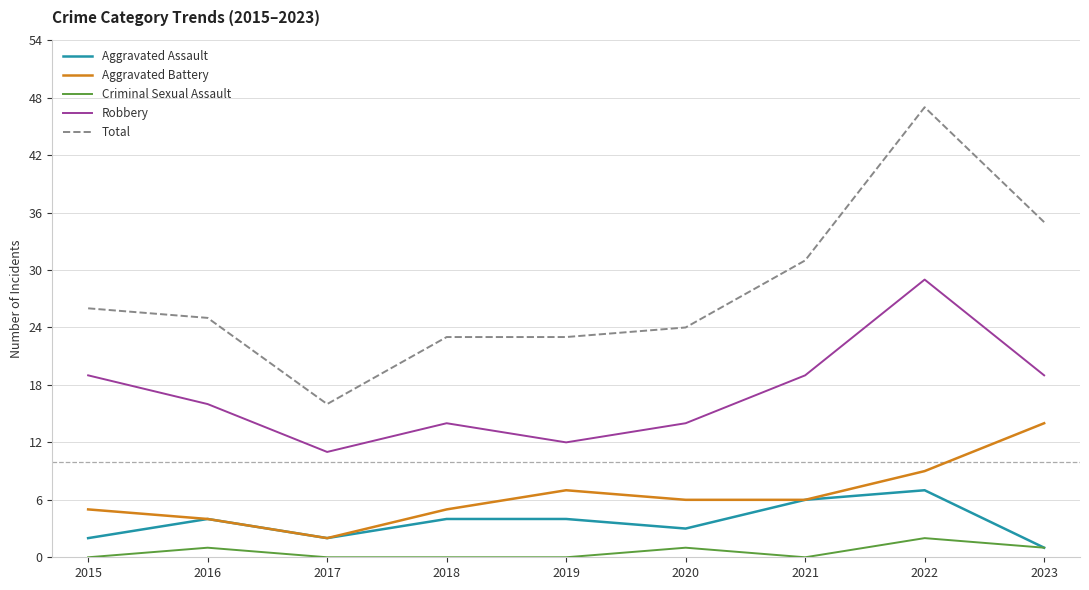

List the series in order of their peak value, lowest first.

Criminal Sexual Assault, Aggravated Assault, Aggravated Battery, Robbery, Total